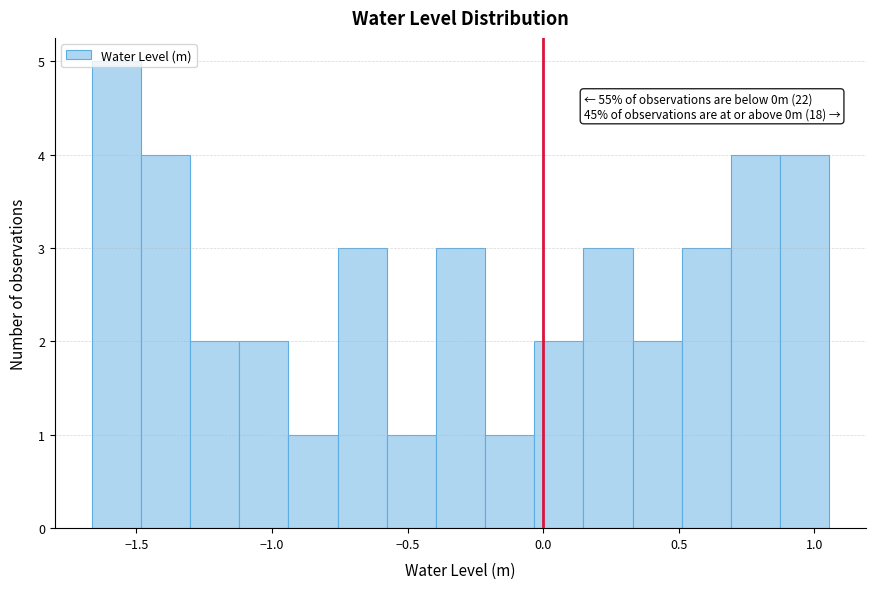

Read against the x-axis, roughly where is the centre of the tallest bar?

-1.55